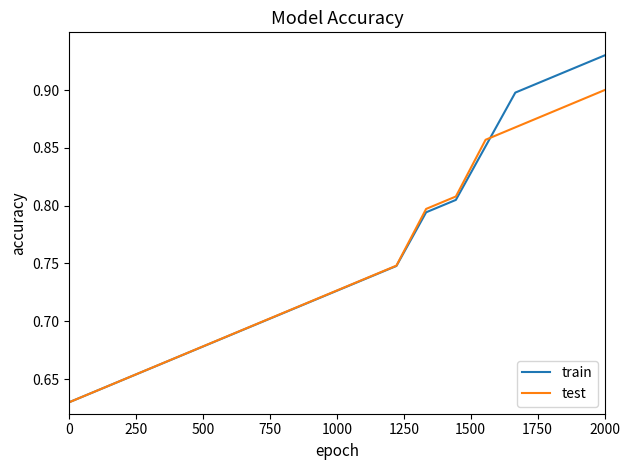

Which series has the largest range (max minus min)?

train